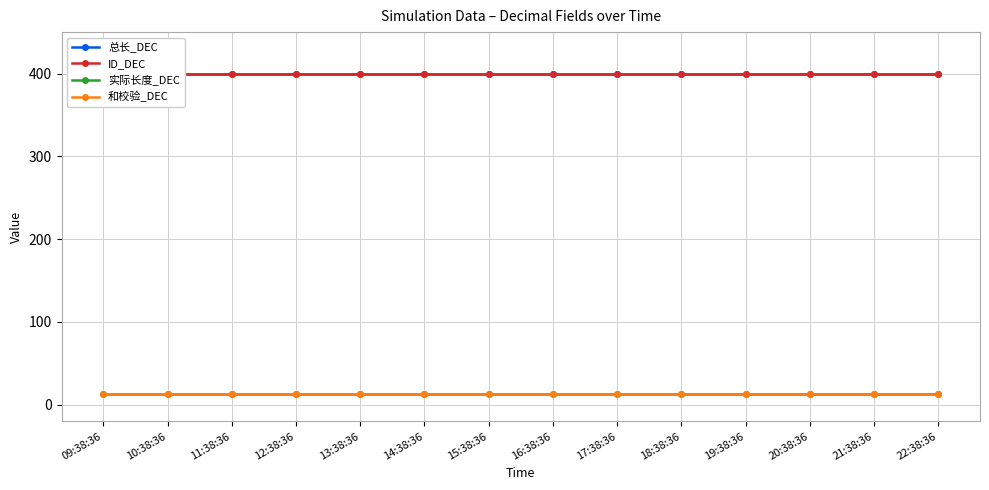

What position from the right is 11:38:36?

12